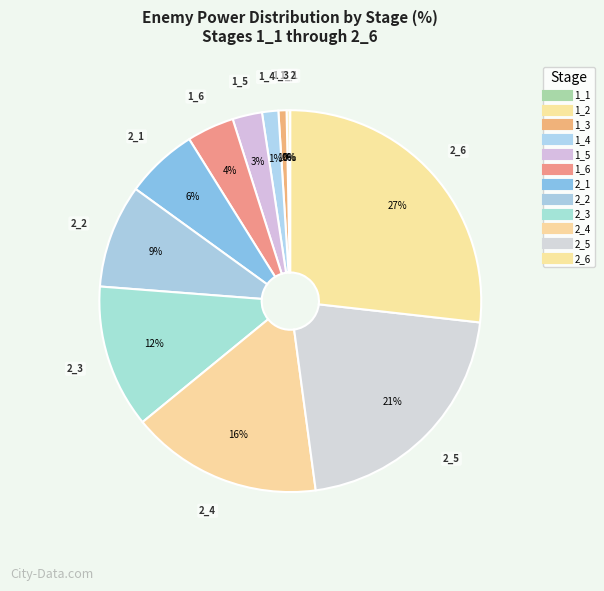

To the nearest percent, what is the difference between the largest and smallest slice percentages?

27%